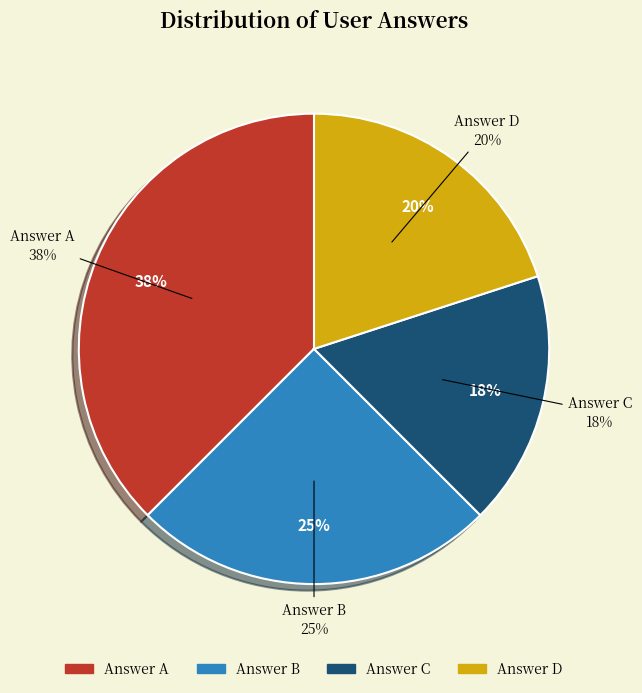

To the nearest percent, what is the average slice percentage?

25%